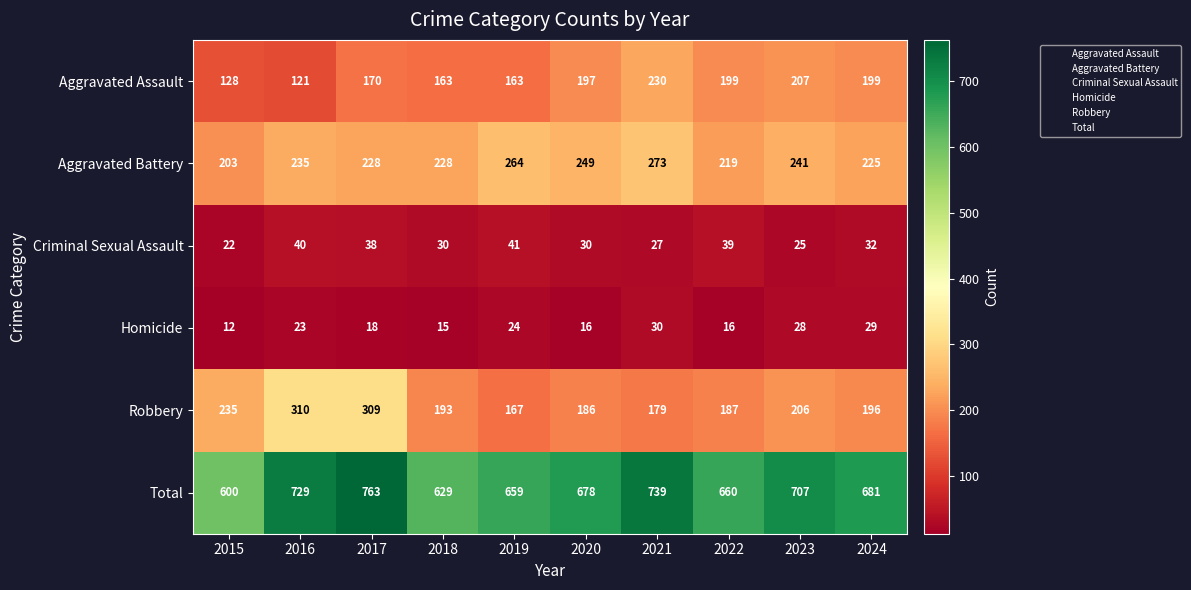

At which category is the sum across all series the highest?

2017